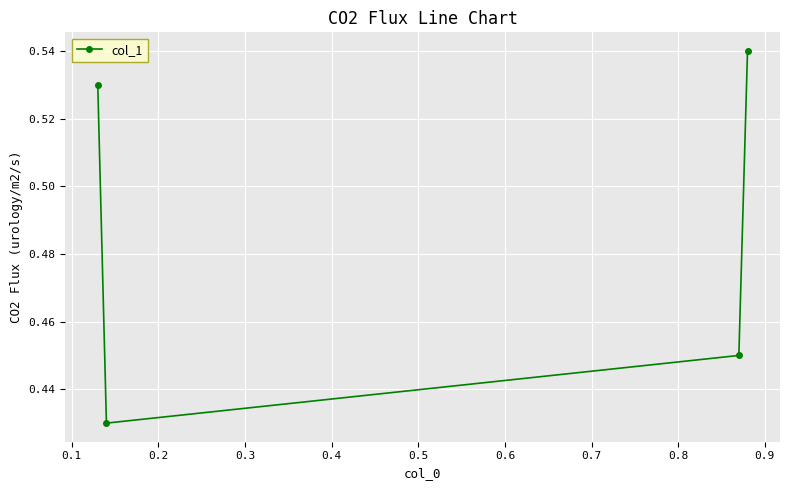

Count the values in the range 0 to 1.

4